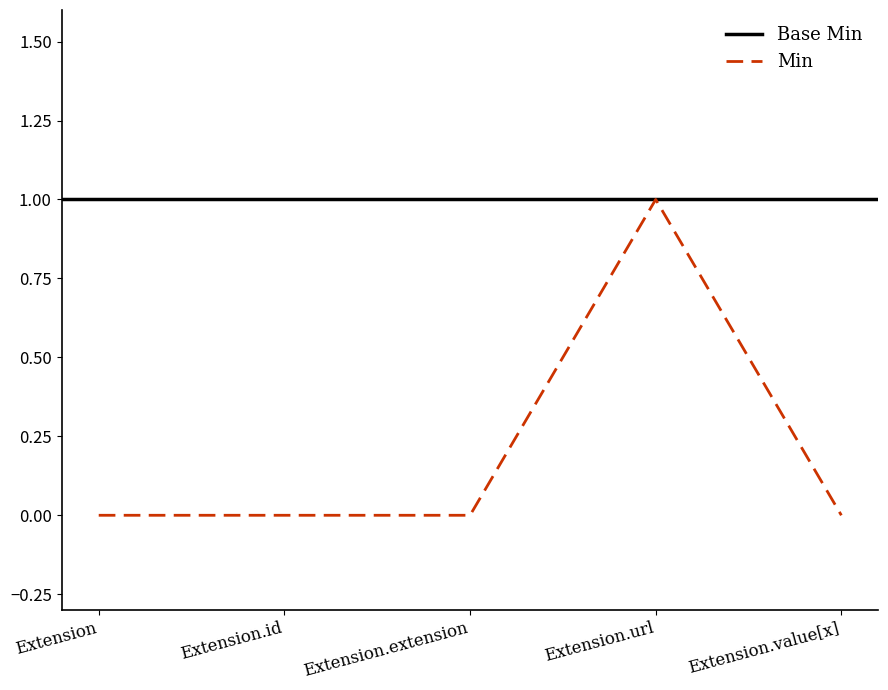

What is the change in value from Extension.extension to Extension.url?

+1